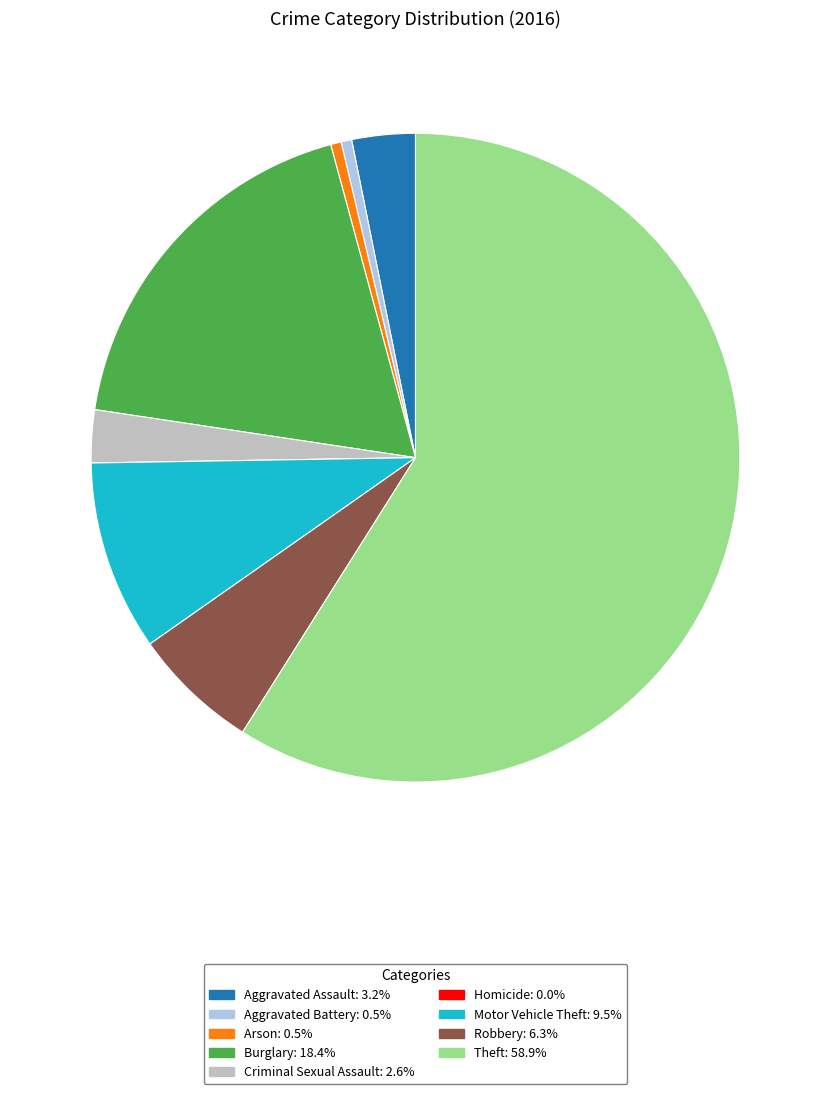

Is the sum of Aggravated Battery and Aggravated Assault greater than half?

No